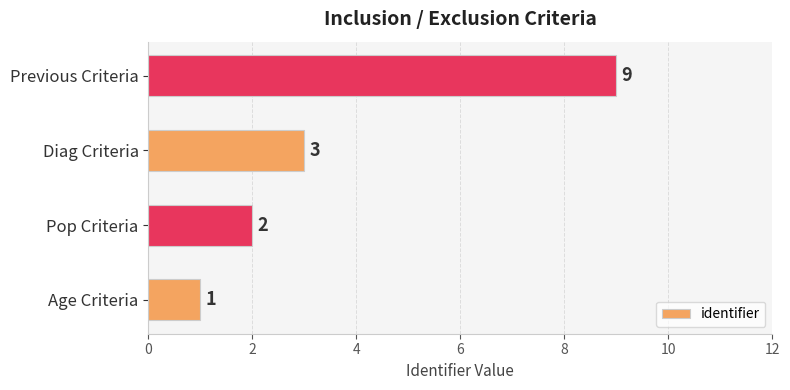

At which label is the value closest to 5?

Diag Criteria